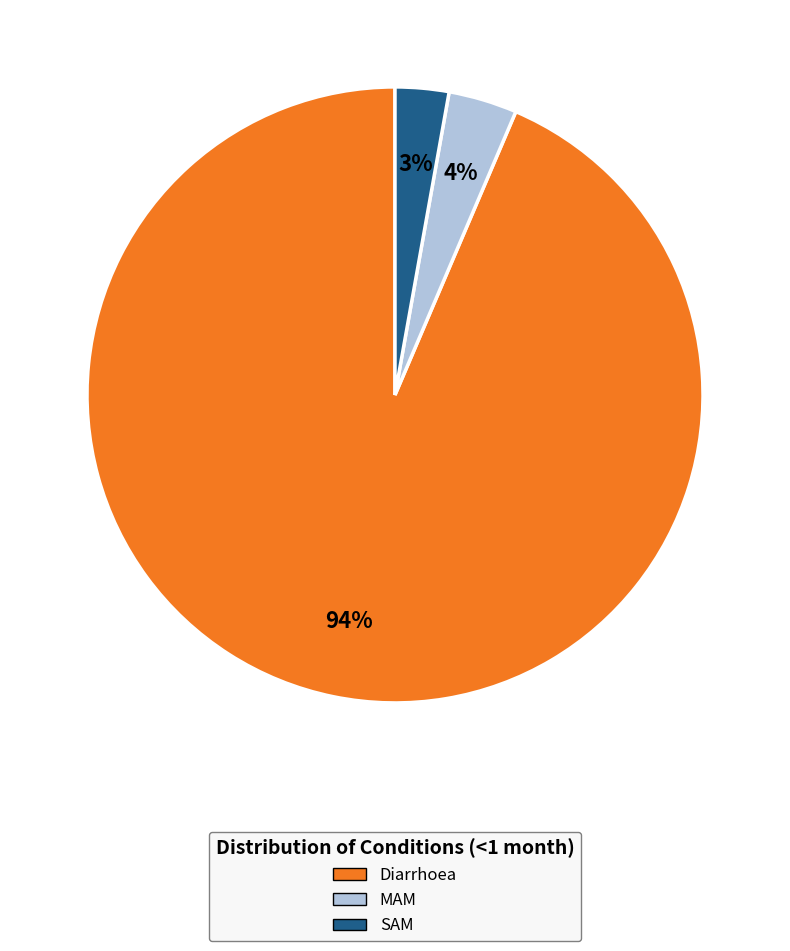

To the nearest percent, what is the difference between the SAM and MAM slice percentages?

1%